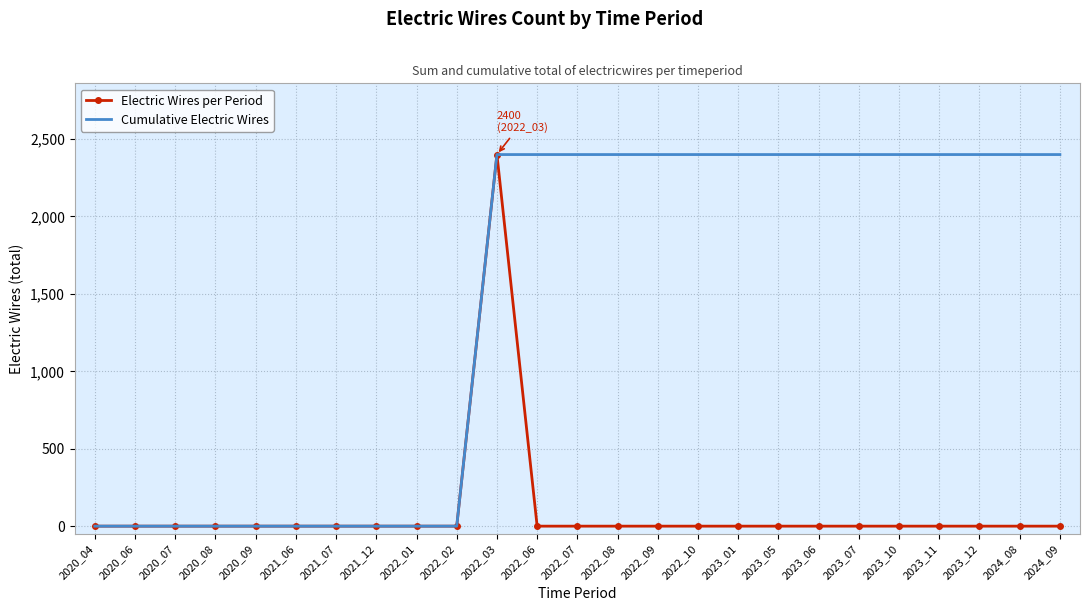

Rank the series at 2023_06 from highest to lowest value.

Cumulative Electric Wires, Electric Wires per Period